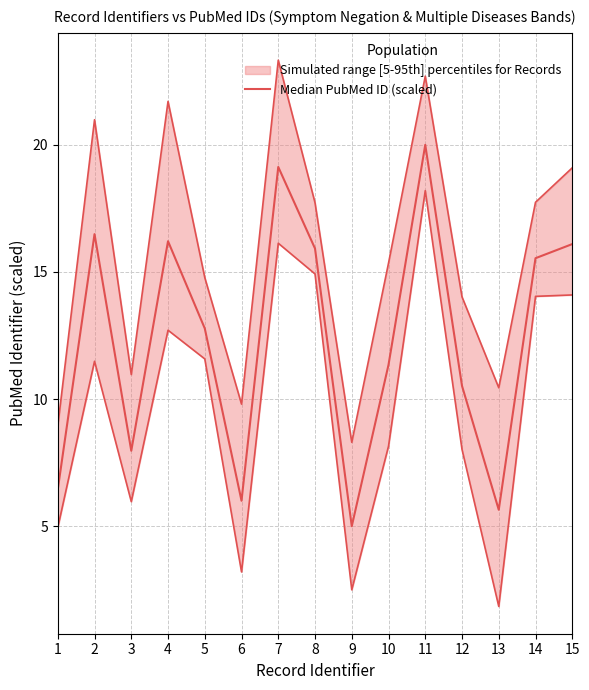

What is the value of the 13th point from the left?

5.6